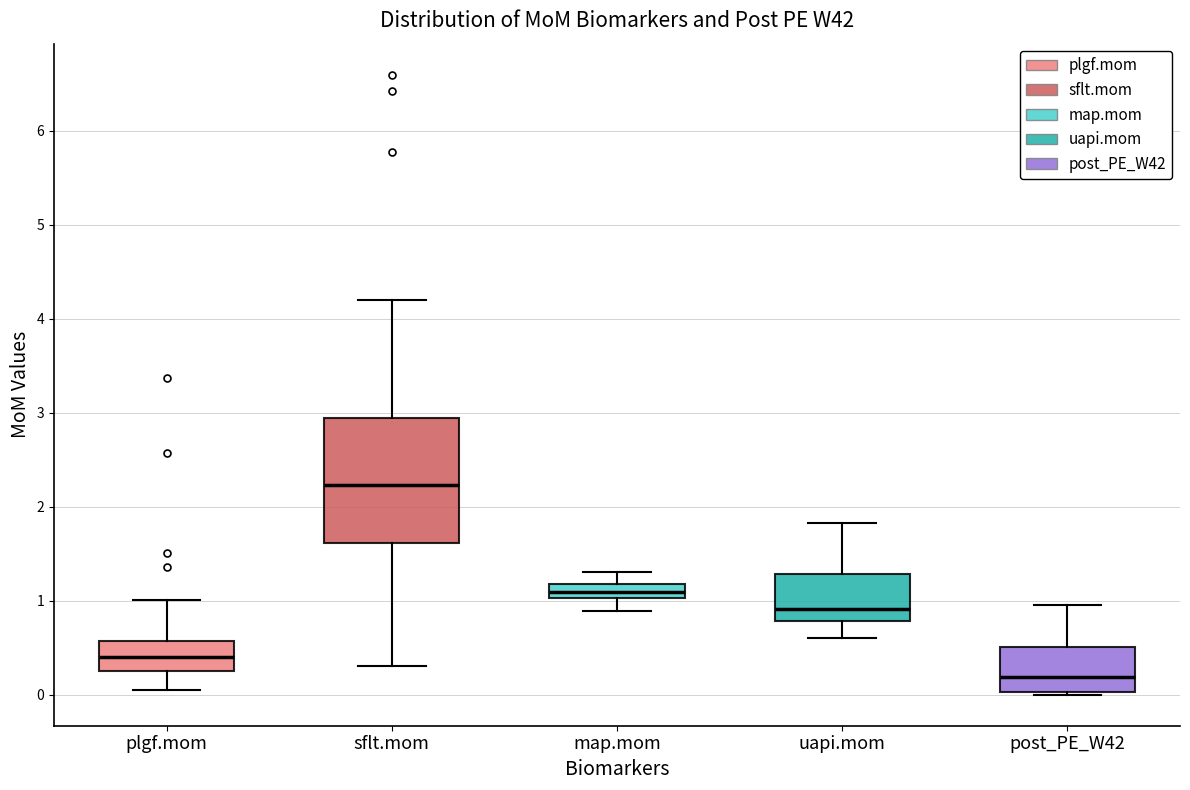

Where does the upper whisker of the box for sflt.mom end on the y-axis? The values are not printed on the chart, so give them approximately, as read against the axis.

4.2